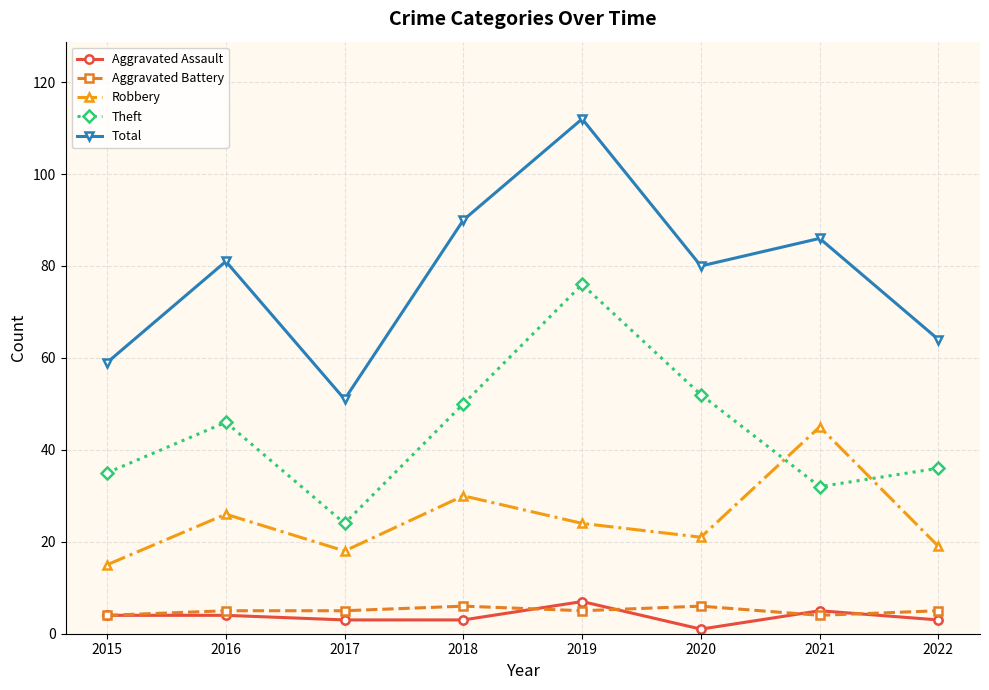

Does the chart display data point markers on the line(s)?

Yes